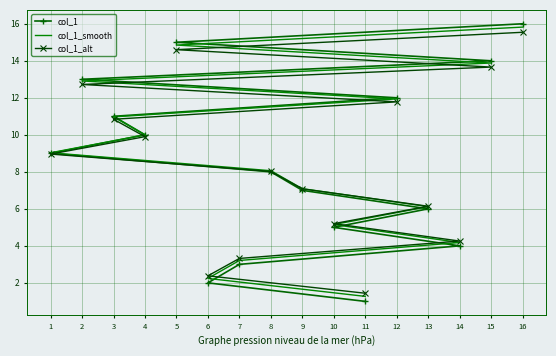

Which series has the largest range (max minus min)?

col_1